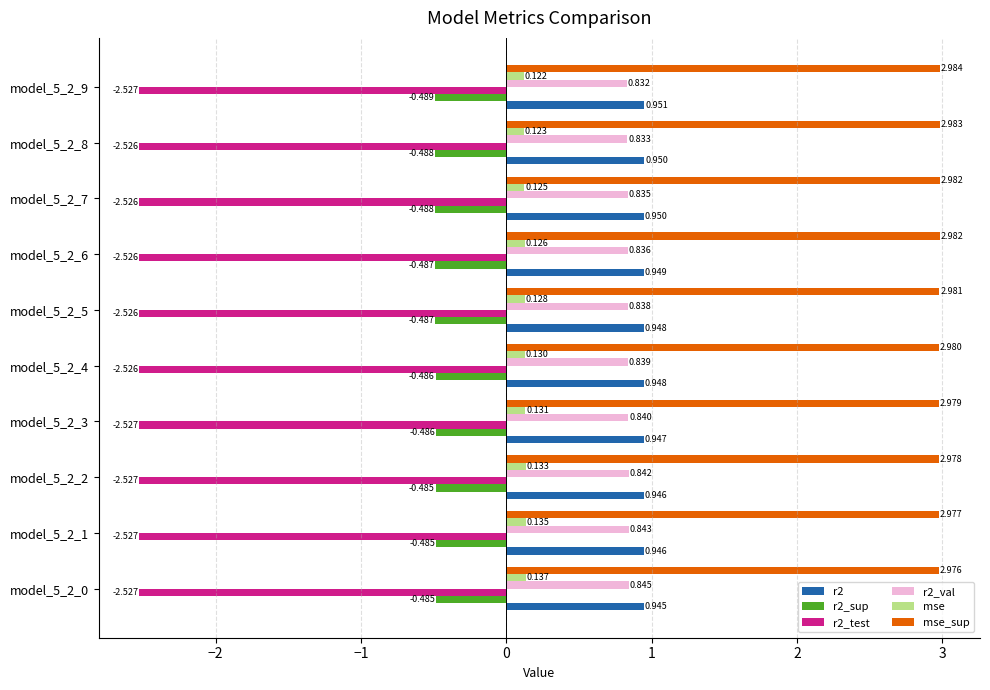

Which series has the largest total across all categories?

mse_sup